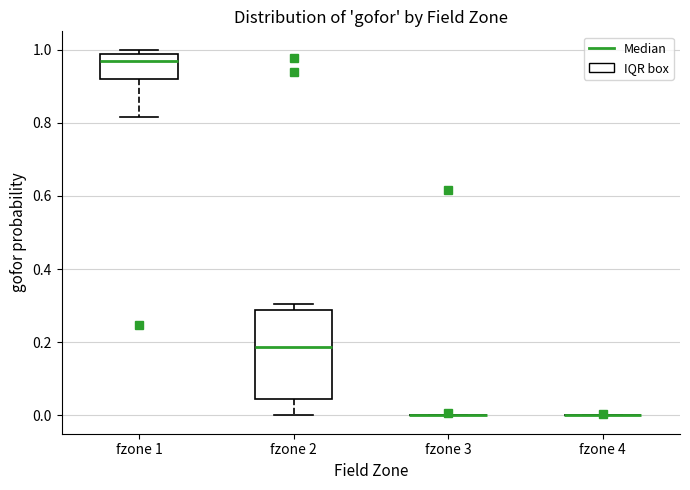

Reading left to right, read every box against the y-axis: the position of its median line, the range the box covers, and the ends of its whiskers. The values are not printed on the chart, so give them approximately, as read against the axis.

fzone 1: median 0.96, box 0.92 to 0.98, whiskers 0.82 to 1.00
fzone 2: median 0.18, box 0.04 to 0.28, whiskers 0.00 to 0.30
fzone 3: box collapsed to a line at 0.00, whiskers 0.00 to 0.00
fzone 4: box collapsed to a line at 0.00, whiskers 0.00 to 0.00